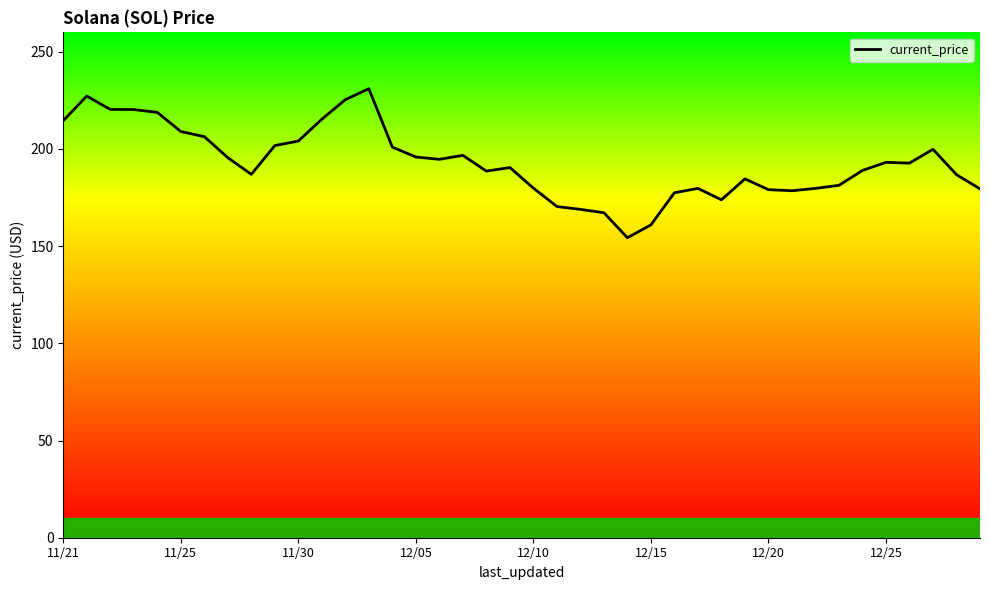

What is the difference between the maximum and minimum values?

76.7